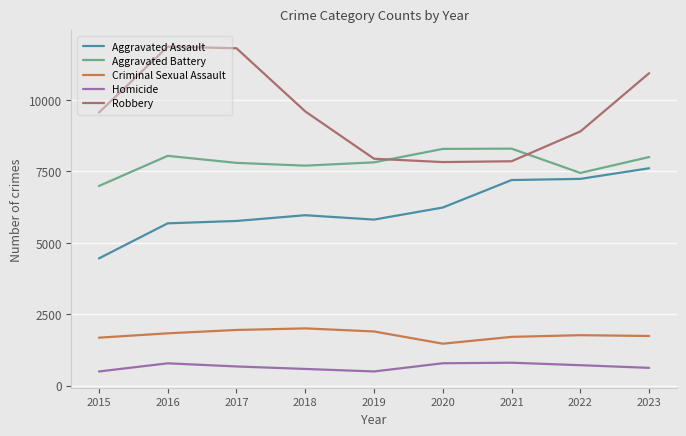

How many lines are shown in the chart?

5